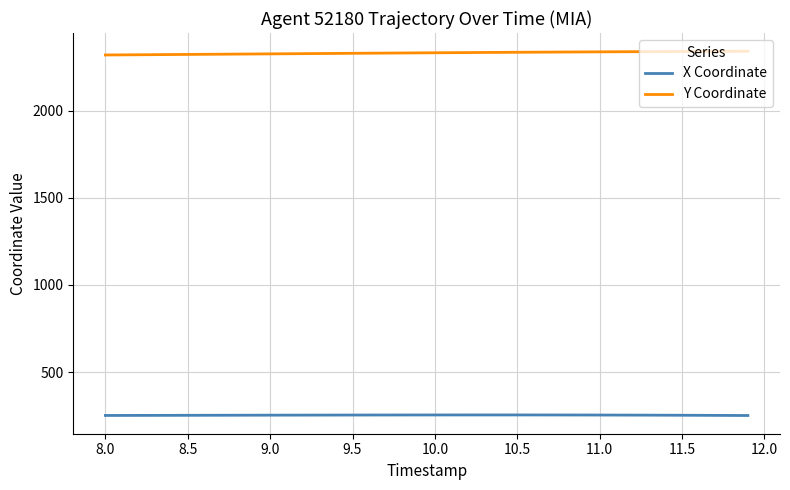

True or false: Y Coordinate and X Coordinate cross at least once.

False